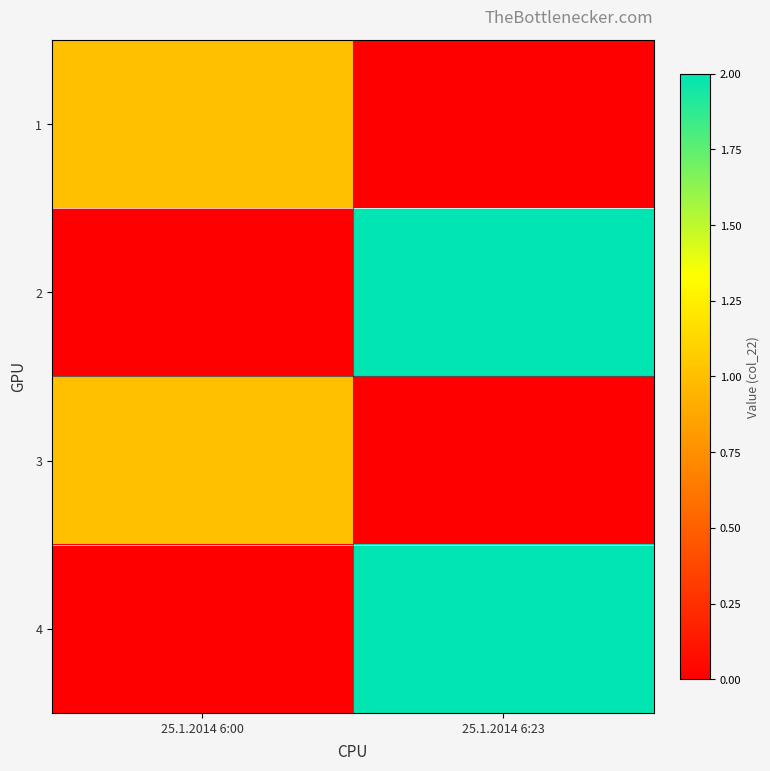

Between 25.1.2014 6:23 and 25.1.2014 6:00, which is larger?

25.1.2014 6:00